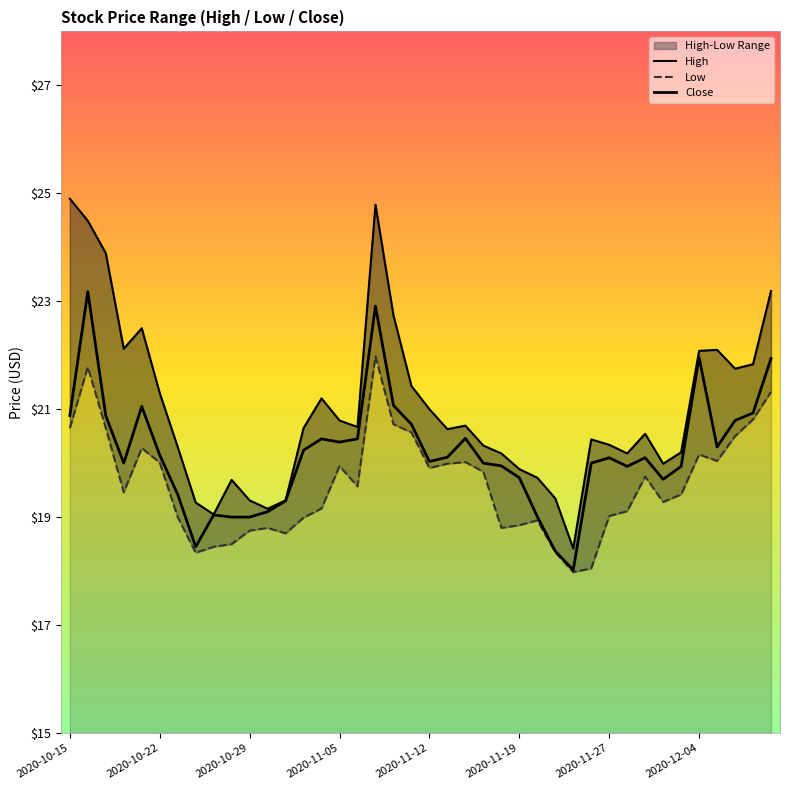

True or false: Low and Close cross at least once.

False